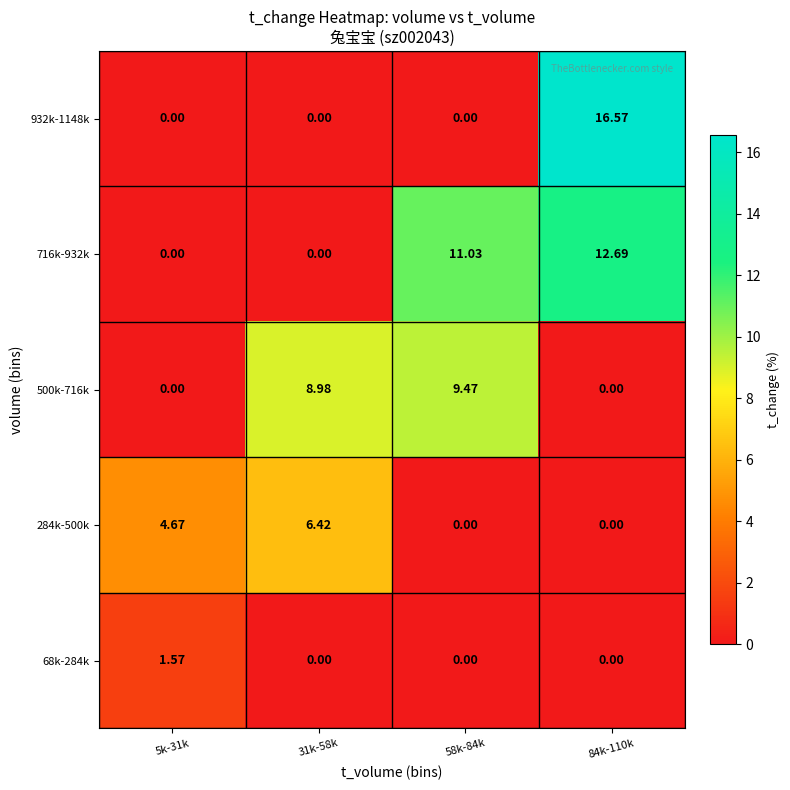

Is the value of 68k-284k at 5k-31k greater than the value of 500k-716k at 58k-84k?

No